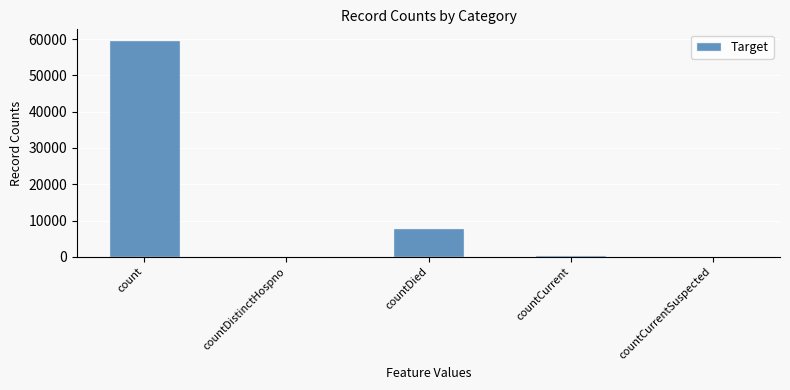

What is the change in value from countDistinctHospno to countDied?

+7891